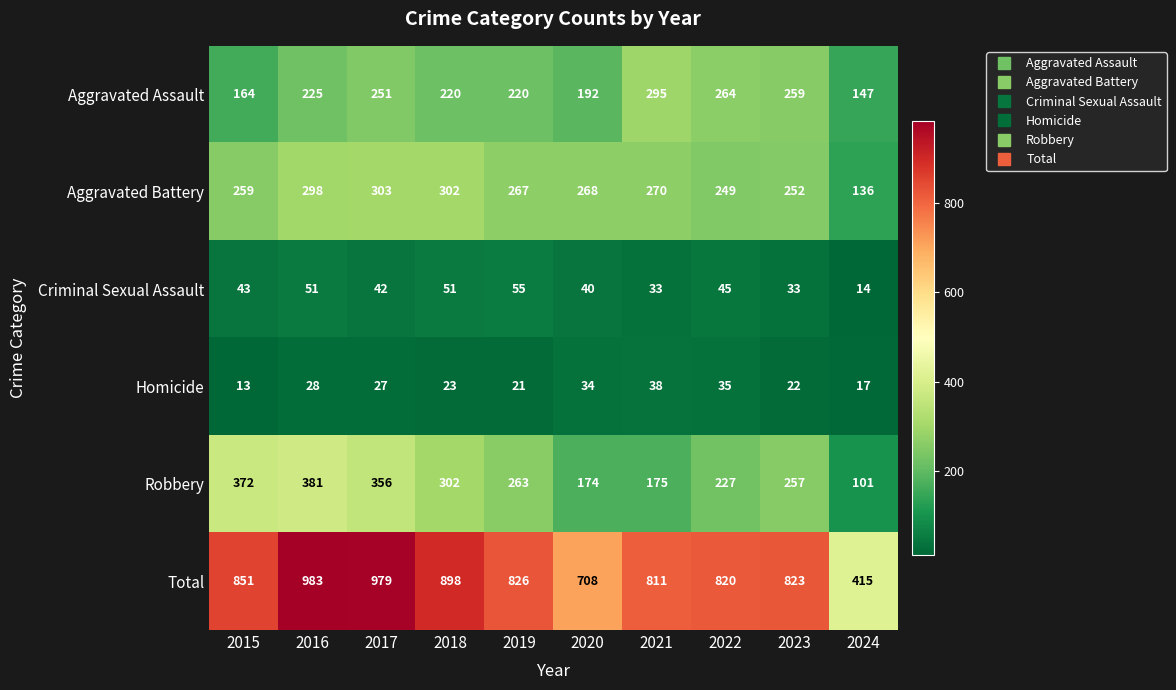

Rank the series by their maximum value, from lowest to highest.

Homicide, Criminal Sexual Assault, Aggravated Assault, Aggravated Battery, Robbery, Total